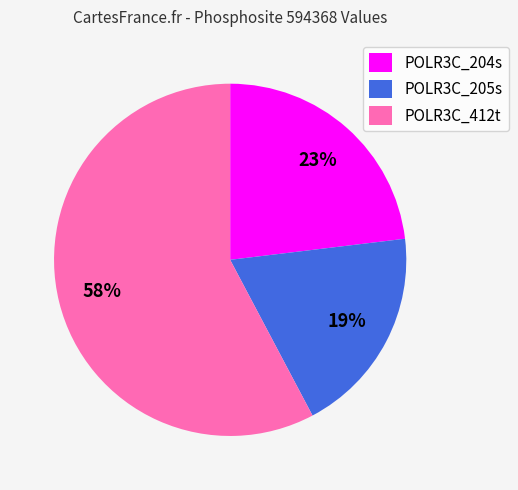

Count the number of slices in the pie.

3